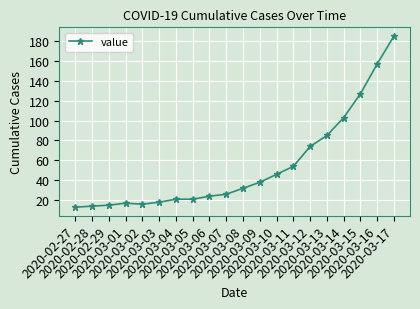

What is the approximate value at 2020-03-15?

127